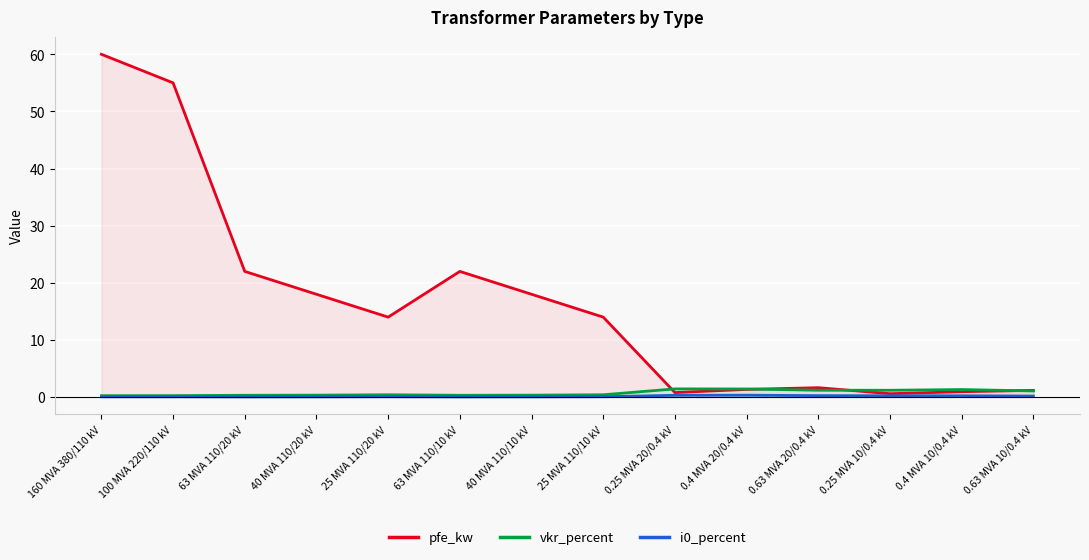

At which category is the sum across all series the highest?

160 MVA 380/110 kV